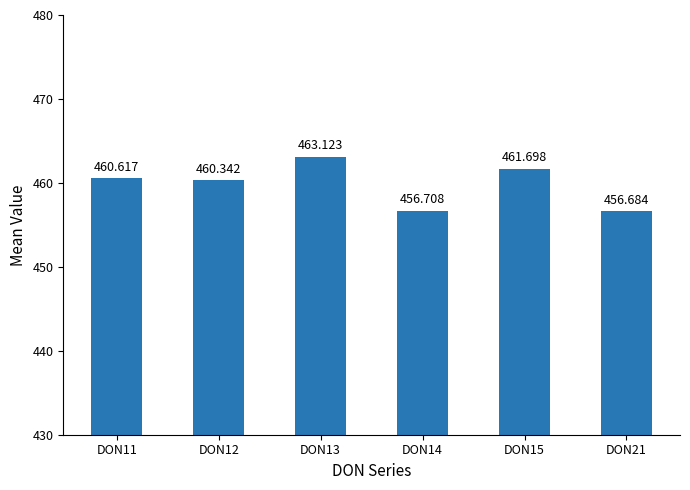

Reading left to right, transcribe all the data shown in this chart.

460.6	460.3	463.1	456.7	461.7	456.7